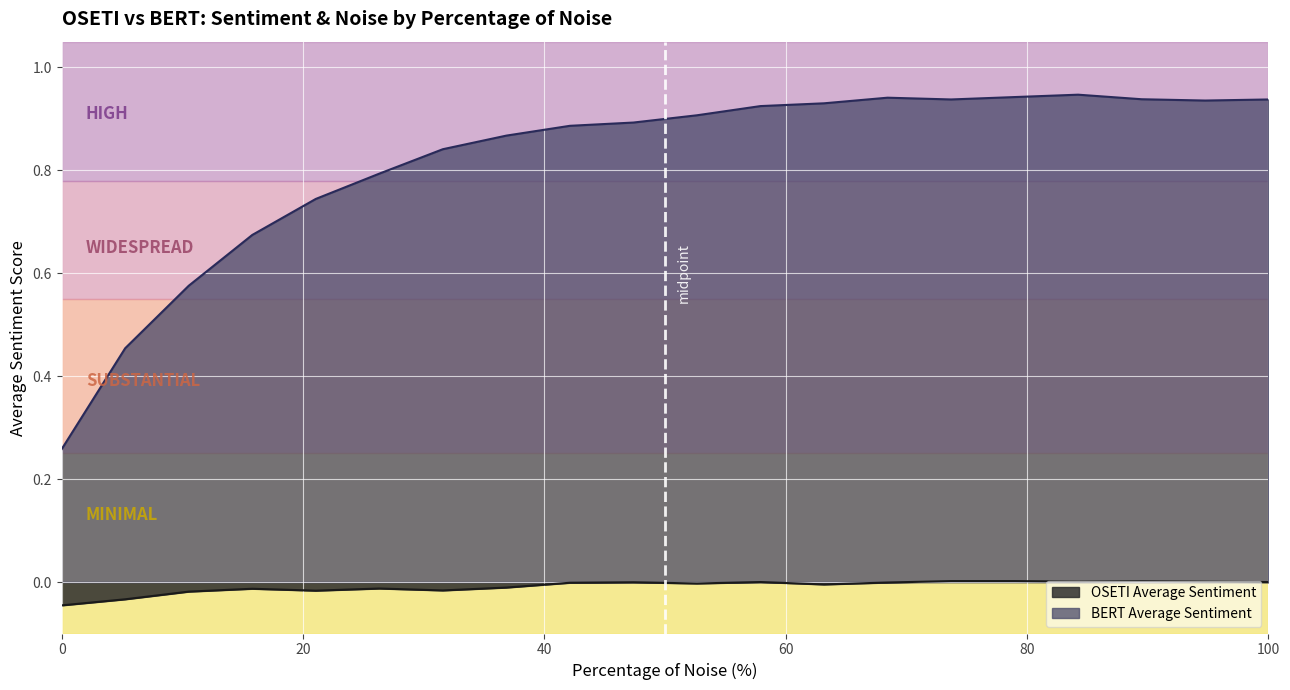

True or false: OSETI Average Sentiment and BERT Average Sentiment intersect in this chart.

False